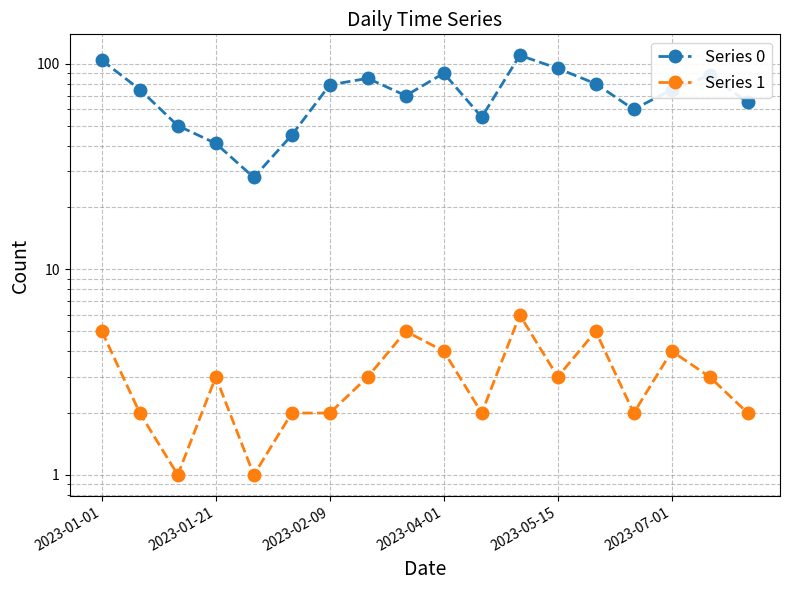

What are all the series names shown in the legend?

Series 0, Series 1